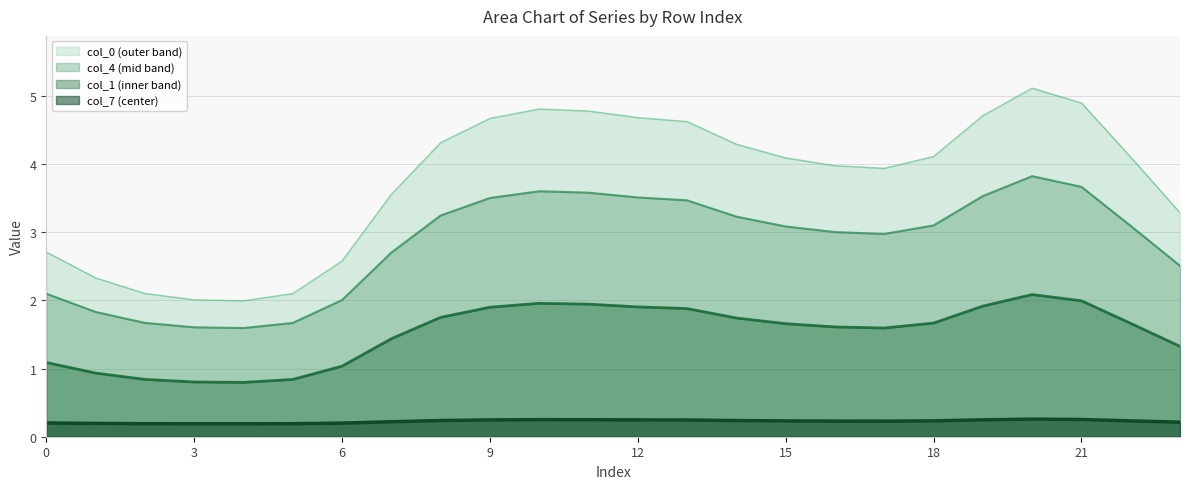

What is the lowest value of the col_7 series?

0.2